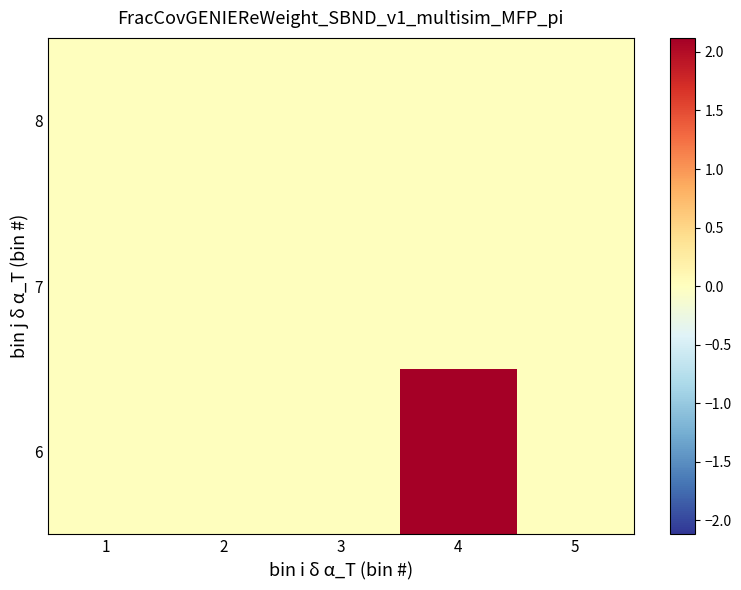

Reading left to right, list all the values displayed in this chart.

6: 1=0.0	2=0.0	3=0.0	4=2.1	5=0.0
7: 1=0.0	2=0.0	3=0.0	4=0.0	5=0.0
8: 1=0.0	2=0.0	3=0.0	4=0.0	5=0.0